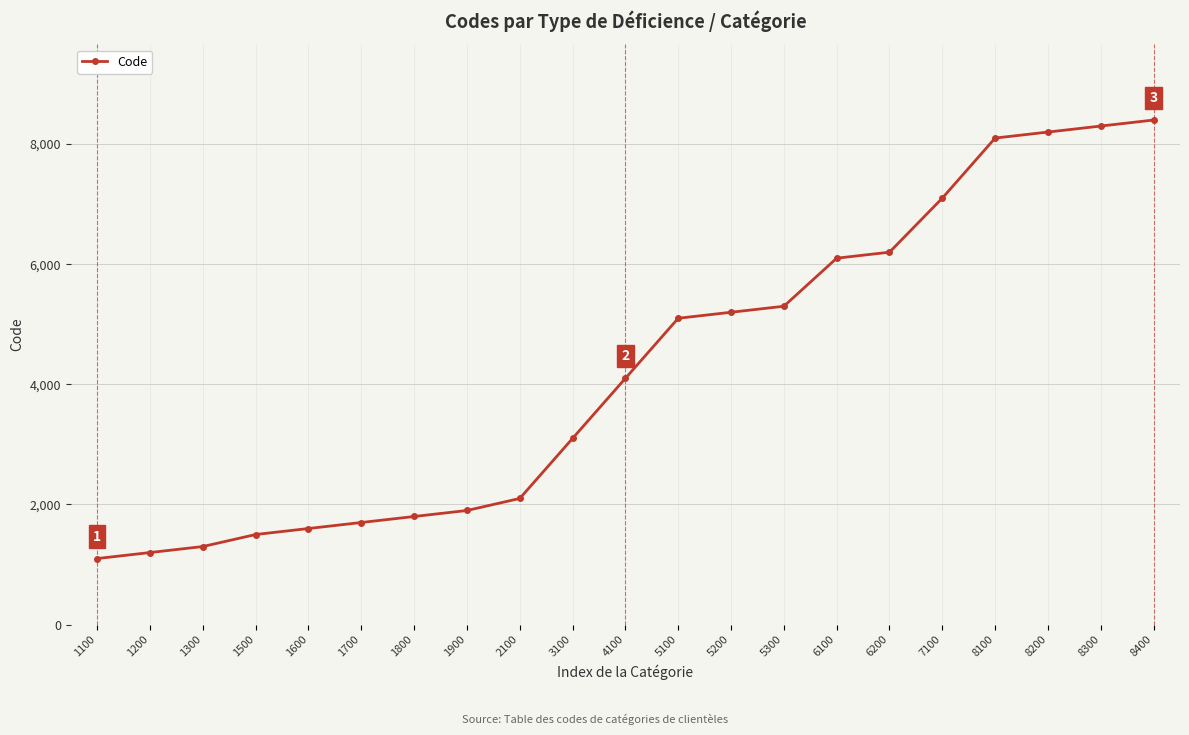

Reading left to right, what are all the values shown in this chart?

1100=1100	1200=1200	1300=1300	1500=1500	1600=1600	1700=1700	1800=1800	1900=1900	2100=2100	3100=3100	4100=4100	5100=5100	5200=5200	5300=5300	6100=6100	6200=6200	7100=7100	8100=8100	8200=8200	8300=8300	8400=8400